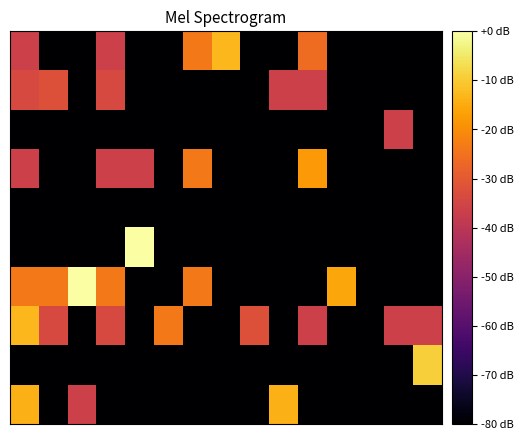

Reading left to right, what are all the values shown in this chart?

row_0: -36.5	-166.0	-166.0	-36.5	-166.0	-166.0	-23.7	-13.0	-166.0	-166.0	-26.0	-166.0	-166.0	-166.0	-166.0
row_1: -34.0	-32.0	-166.0	-34.0	-166.0	-166.0	-166.0	-166.0	-166.0	-36.5	-36.5	-166.0	-166.0	-166.0	-166.0
row_2: -166.0	-166.0	-166.0	-166.0	-166.0	-166.0	-166.0	-166.0	-166.0	-166.0	-166.0	-166.0	-166.0	-36.5	-166.0
row_3: -36.5	-166.0	-166.0	-36.5	-36.5	-166.0	-23.7	-166.0	-166.0	-166.0	-18.1	-166.0	-166.0	-166.0	-166.0
row_4: -166.0	-166.0	-166.0	-166.0	-166.0	-166.0	-166.0	-166.0	-166.0	-166.0	-166.0	-166.0	-166.0	-166.0	-166.0
row_5: -166.0	-166.0	-166.0	-166.0	0.0	-166.0	-166.0	-166.0	-166.0	-166.0	-166.0	-166.0	-166.0	-166.0	-166.0
row_6: -23.7	-23.7	0.0	-23.7	-166.0	-166.0	-23.7	-166.0	-166.0	-166.0	-166.0	-15.9	-166.0	-166.0	-166.0
row_7: -13.0	-34.0	-166.0	-34.0	-166.0	-23.7	-166.0	-166.0	-32.0	-166.0	-36.5	-166.0	-166.0	-36.5	-36.5
row_8: -166.0	-166.0	-166.0	-166.0	-166.0	-166.0	-166.0	-166.0	-166.0	-166.0	-166.0	-166.0	-166.0	-166.0	-9.1
row_9: -14.0	-166.0	-36.5	-166.0	-166.0	-166.0	-166.0	-166.0	-166.0	-14.0	-166.0	-166.0	-166.0	-166.0	-166.0